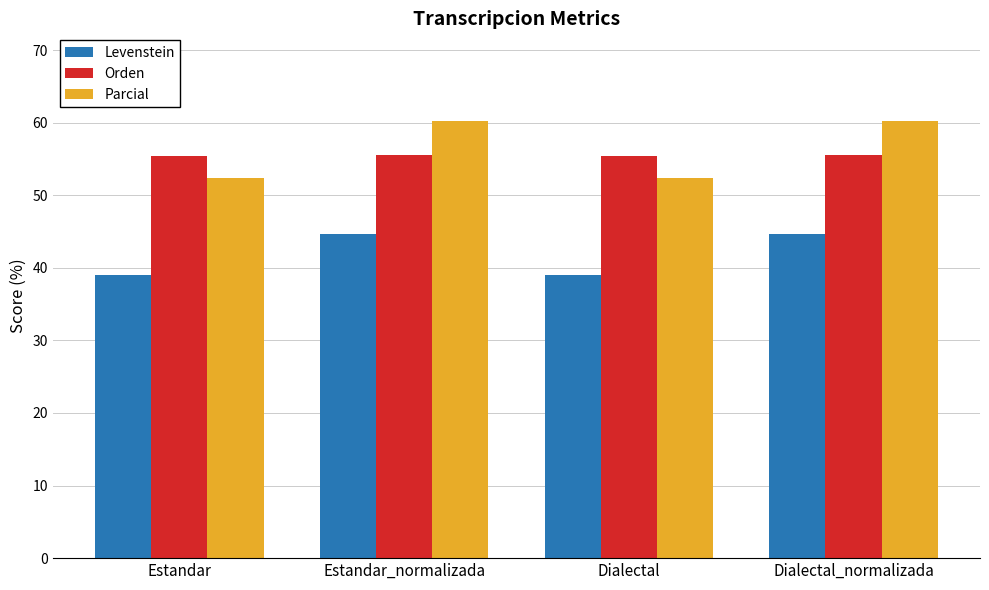

List the series in order of their peak value, highest first.

Parcial, Orden, Levenstein